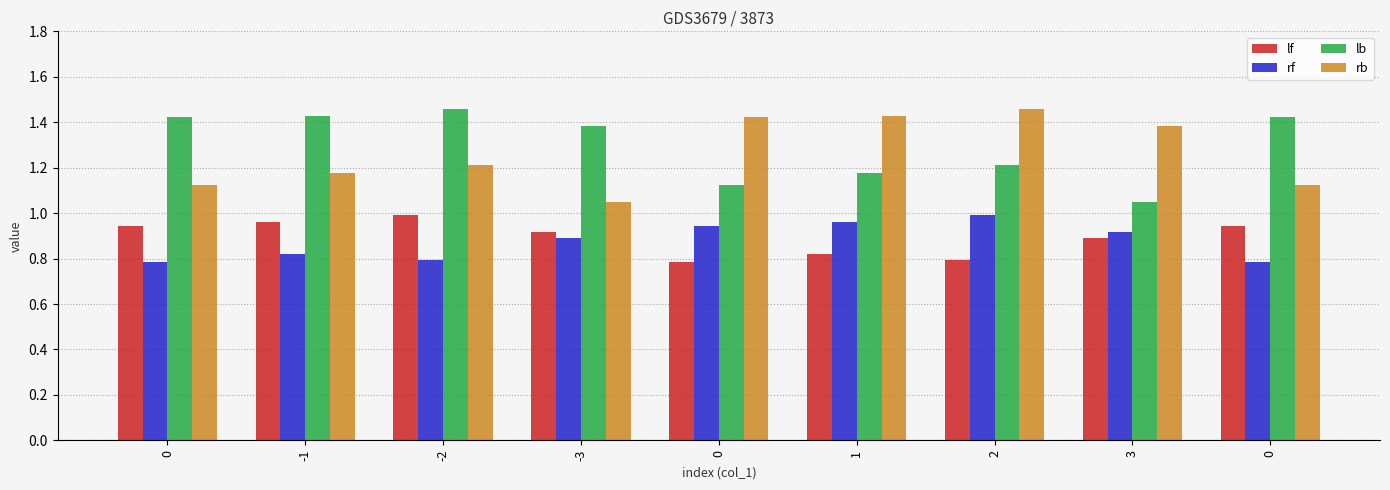

What is the label of the 6th bar from the left?

1